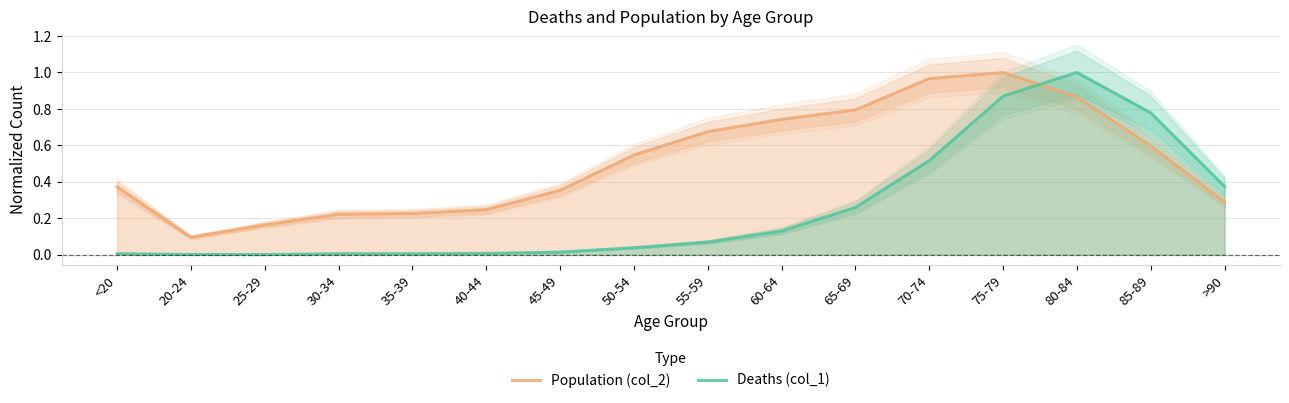

Reading left to right, transcribe all the data shown in this chart.

Population (col_2): 0.4	0.1	0.2	0.2	0.2	0.2	0.4	0.5	0.7	0.7	0.8	1.0	1.0	0.9	0.6	0.3
Deaths (col_1): 0.0	0.0	0.0	0.0	0.0	0.0	0.0	0.0	0.1	0.1	0.3	0.5	0.9	1.0	0.8	0.4